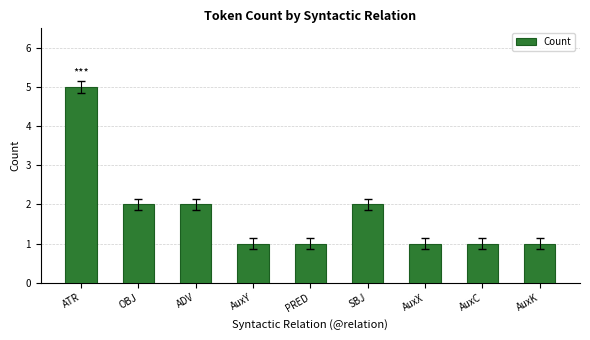

Reading left to right, extract all data points from this chart.

5	2	2	1	1	2	1	1	1